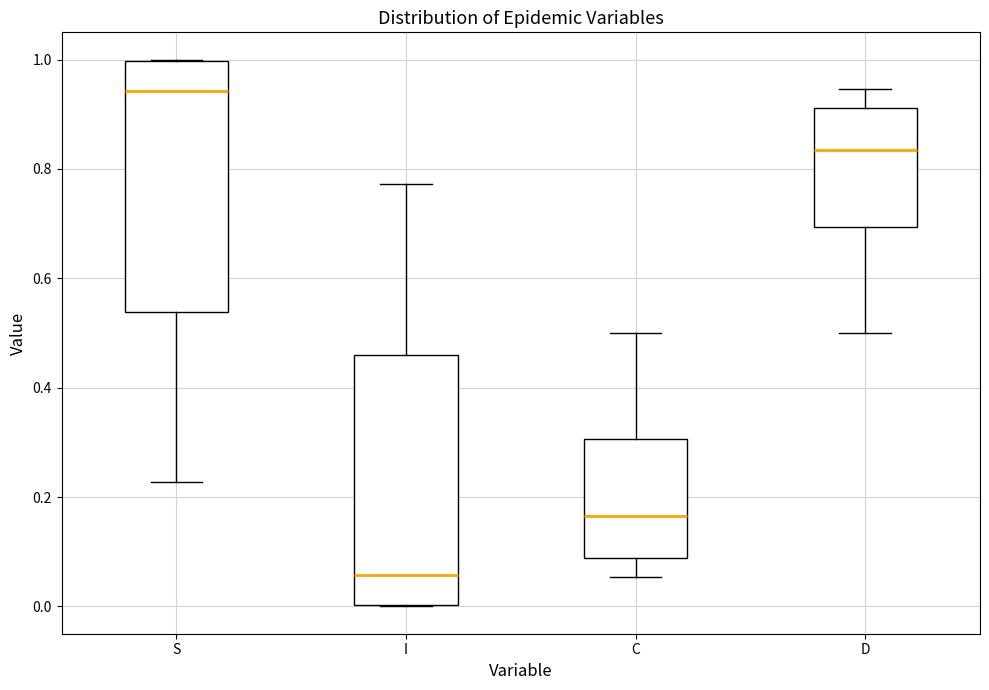

Reading left to right, transcribe this box plot: for each box, give where its median line is, the range the box spans, and where its two whiskers end, as read against the y-axis. The values are not printed on the chart, so give them approximately, as read against the axis.

S: median 0.94, box 0.54 to 1.00, whiskers 0.22 to 1.00
I: median 0.06, box 0.00 to 0.46, whiskers 0.00 to 0.78
C: median 0.16, box 0.08 to 0.30, whiskers 0.06 to 0.50
D: median 0.84, box 0.70 to 0.92, whiskers 0.50 to 0.94